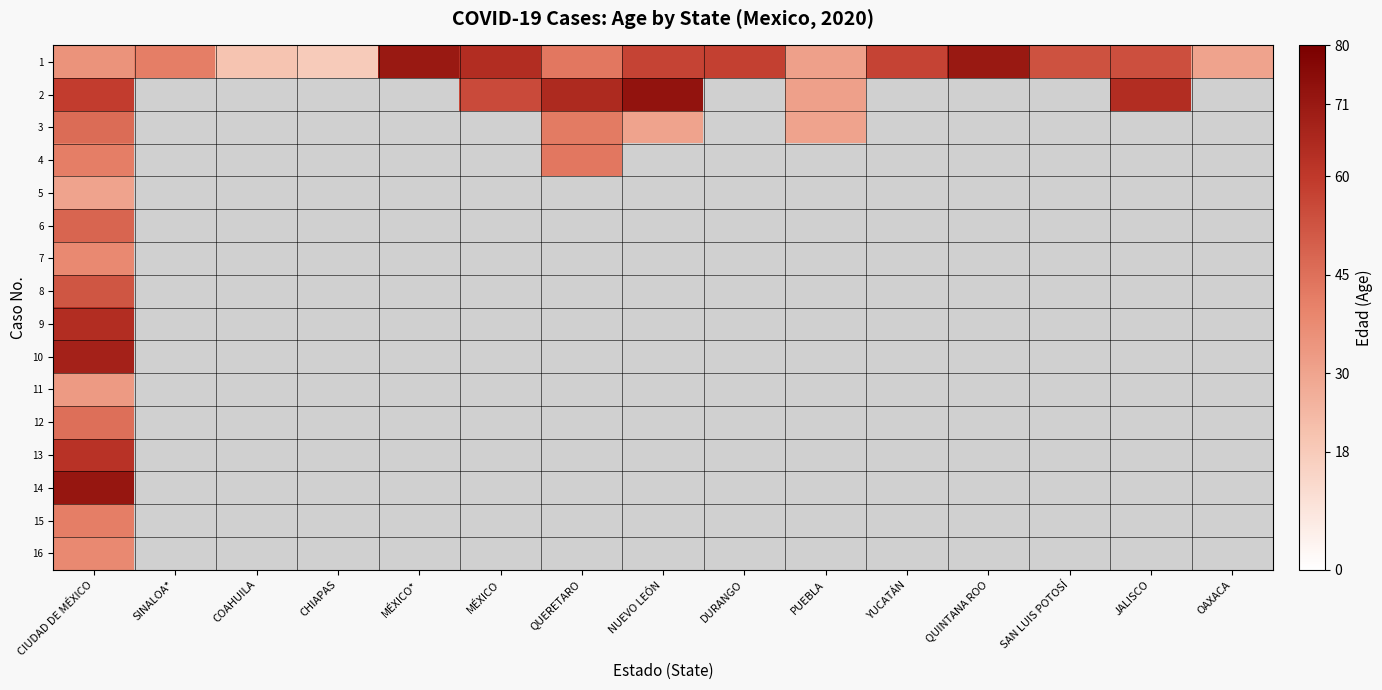

Which series has the largest total across all categories?

1